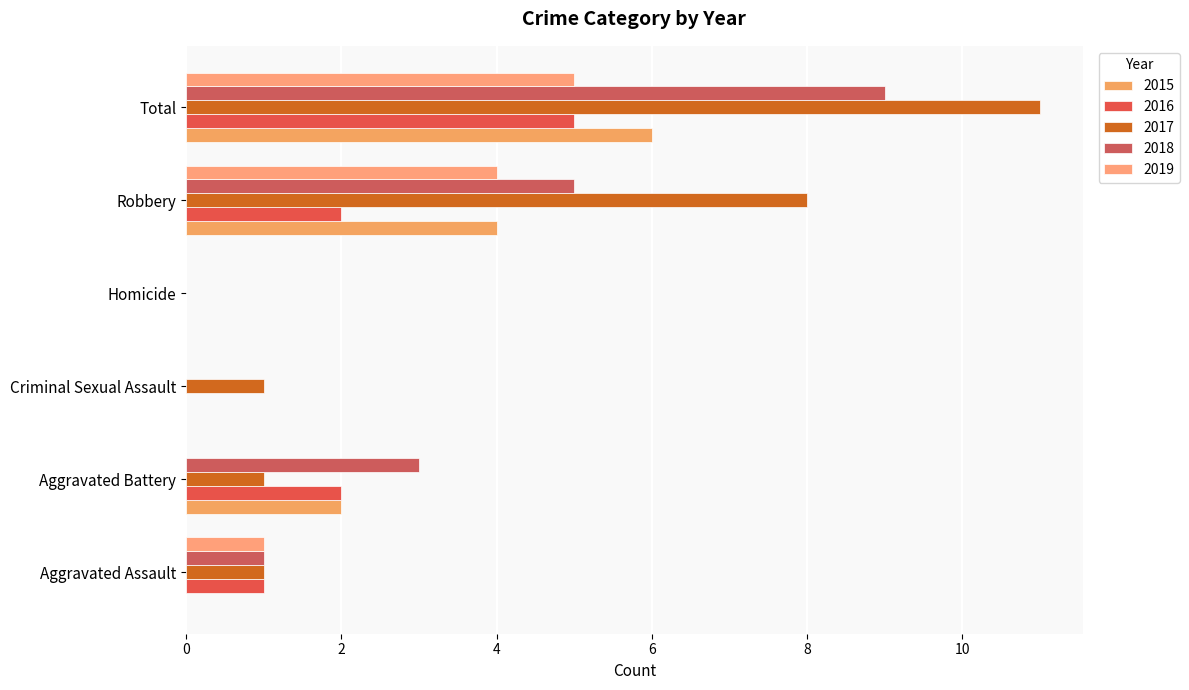

Which series has the widest spread of values?

2017